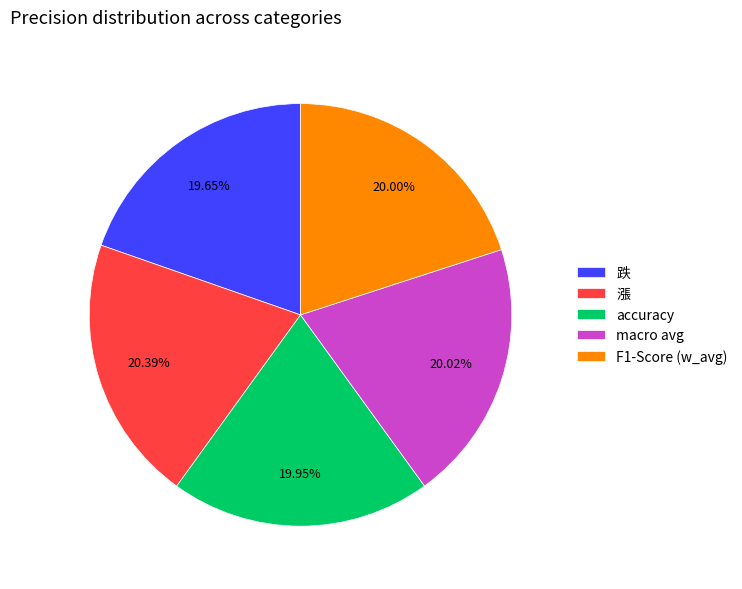

What percentage is NOT represented by 漲?

79.6%